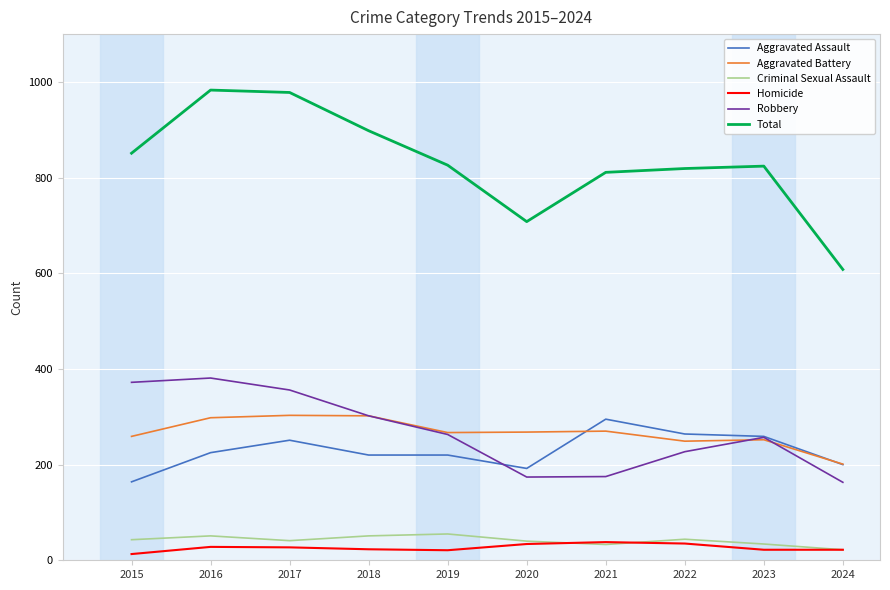

What is the sum of all Aggravated Assault values?

2290